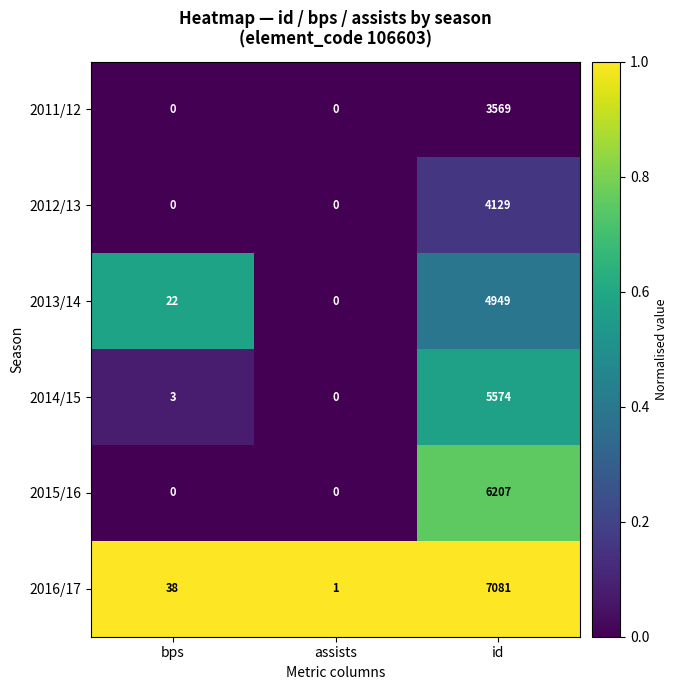

At how many categories does at least one series exceed 0?

3